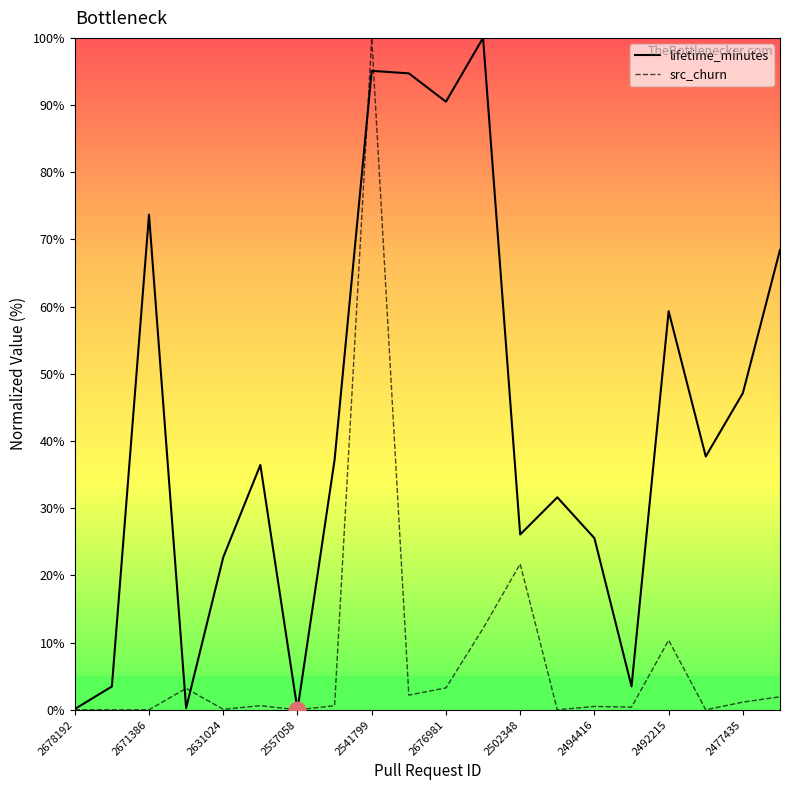

Count the number of categories in the chart.

20